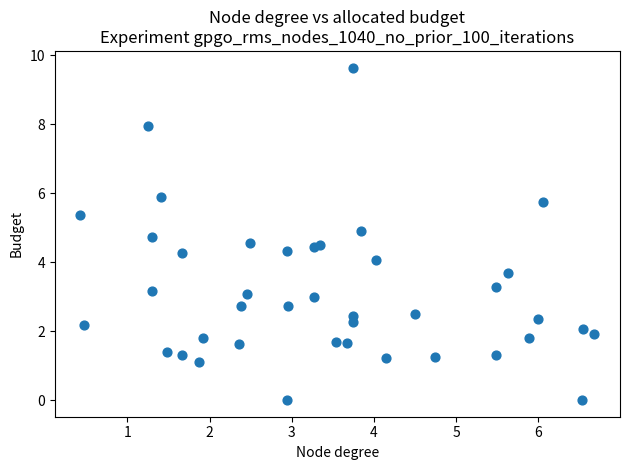

What is the range of X values (max minus min)?

6.2